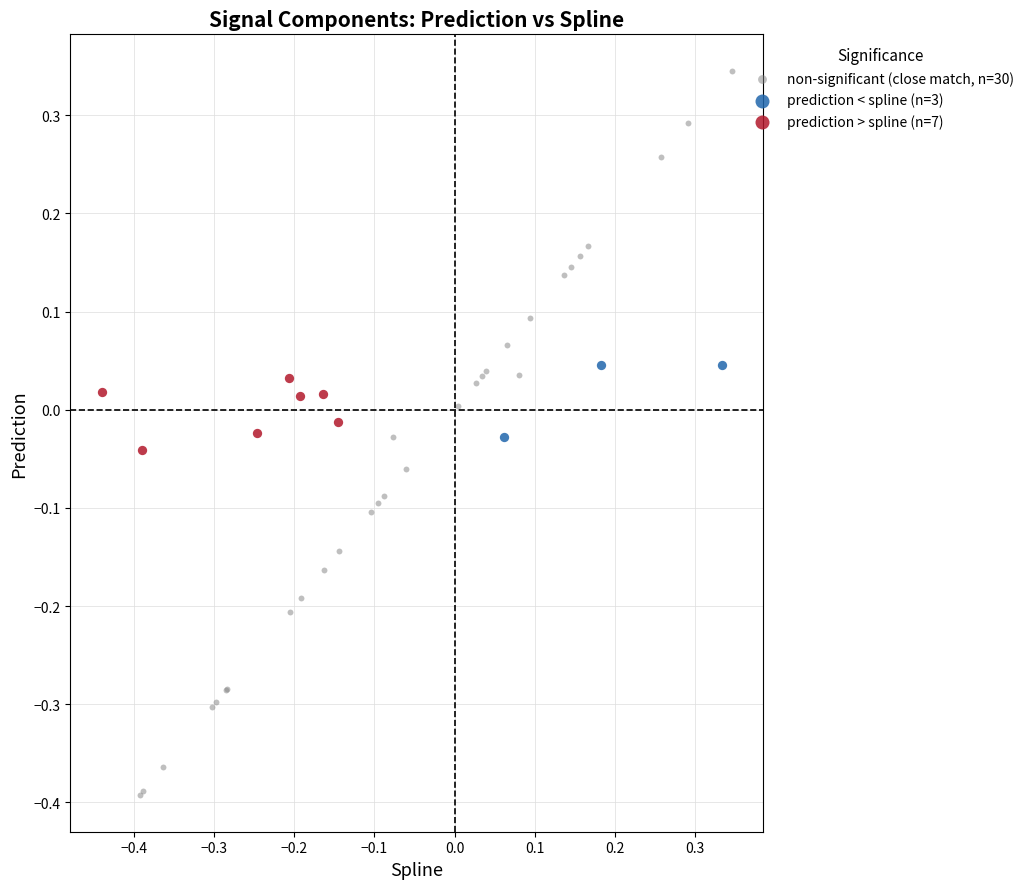

What are all the series names shown in the legend?

non-significant (close match, n=30), prediction < spline (n=3), prediction > spline (n=7)